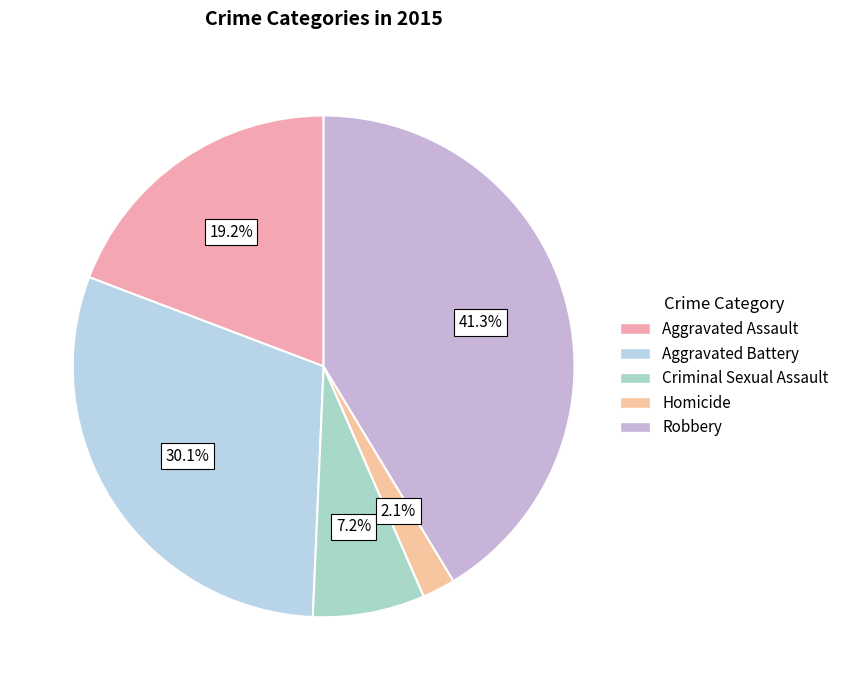

Between Criminal Sexual Assault and Homicide, which is larger?

Criminal Sexual Assault